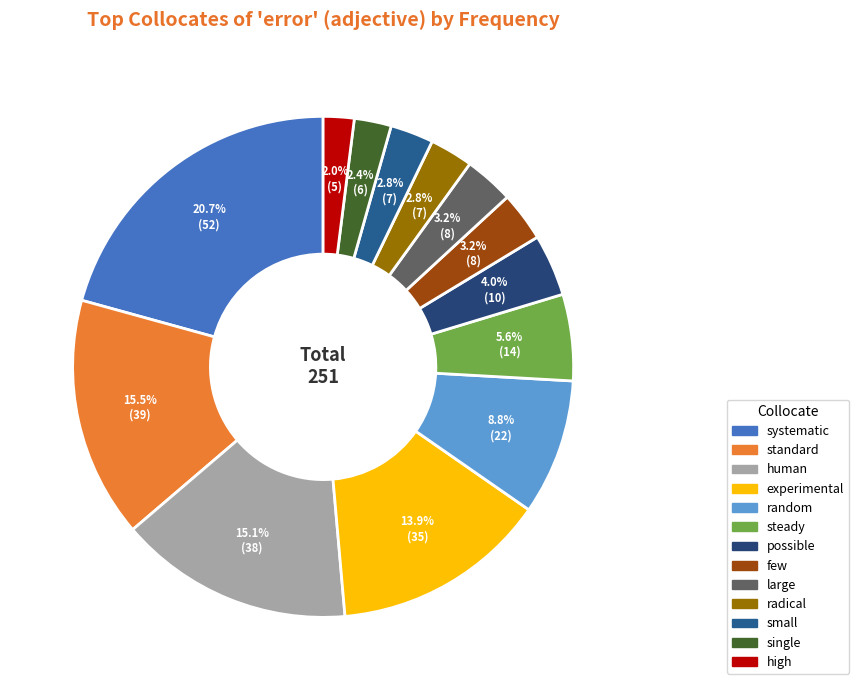

To the nearest percent, what is the difference between the largest and smallest slice percentages?

19%